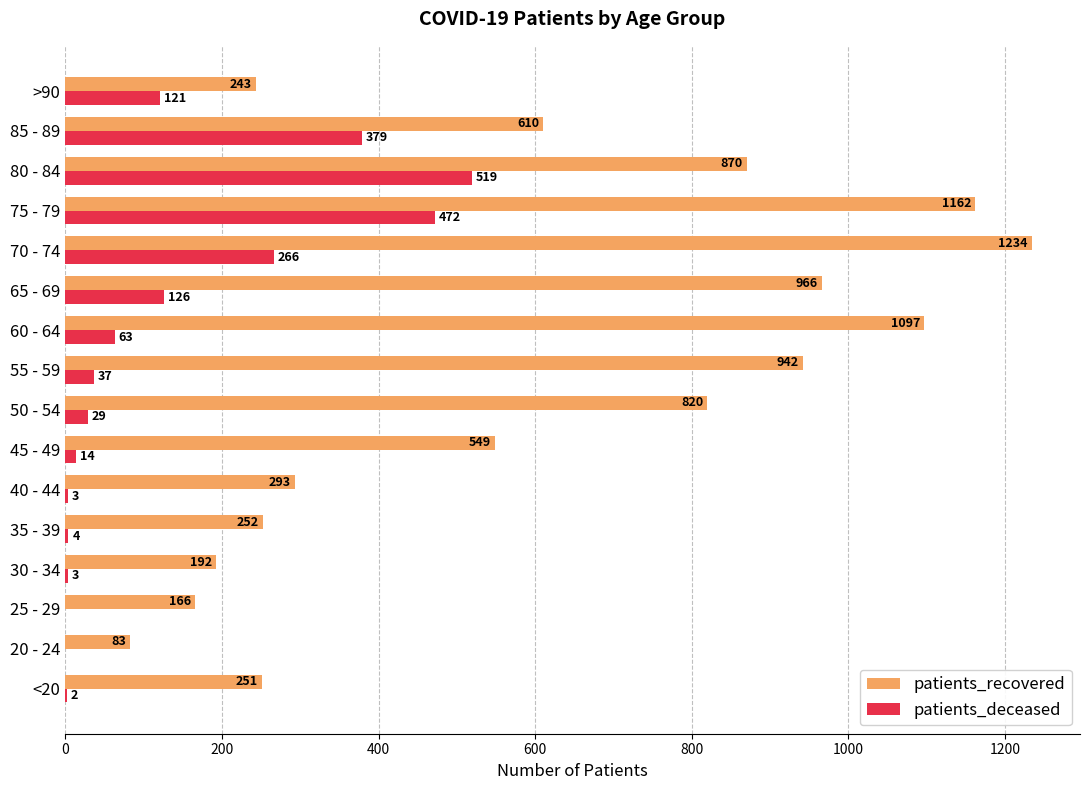

Which series has the largest total across all categories?

patients_recovered